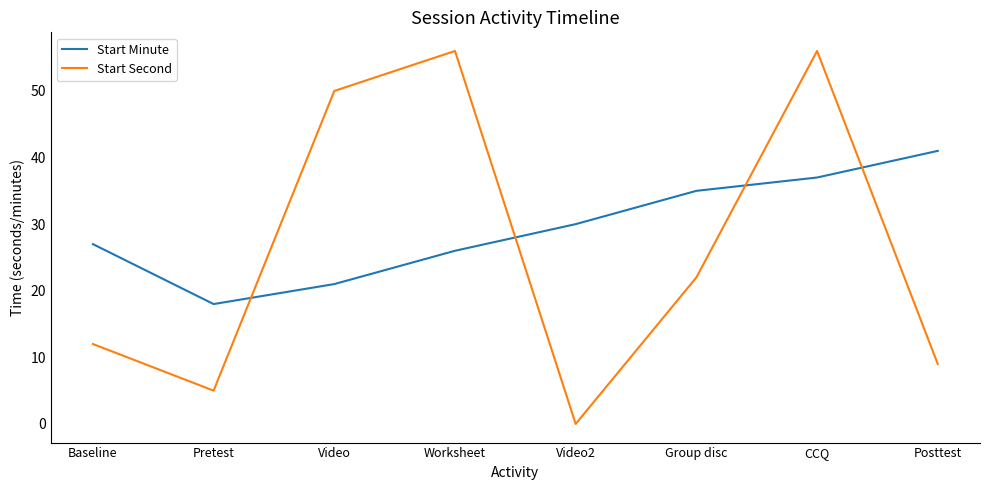

Is it true that Start Second equals 13 at Posttest?

False